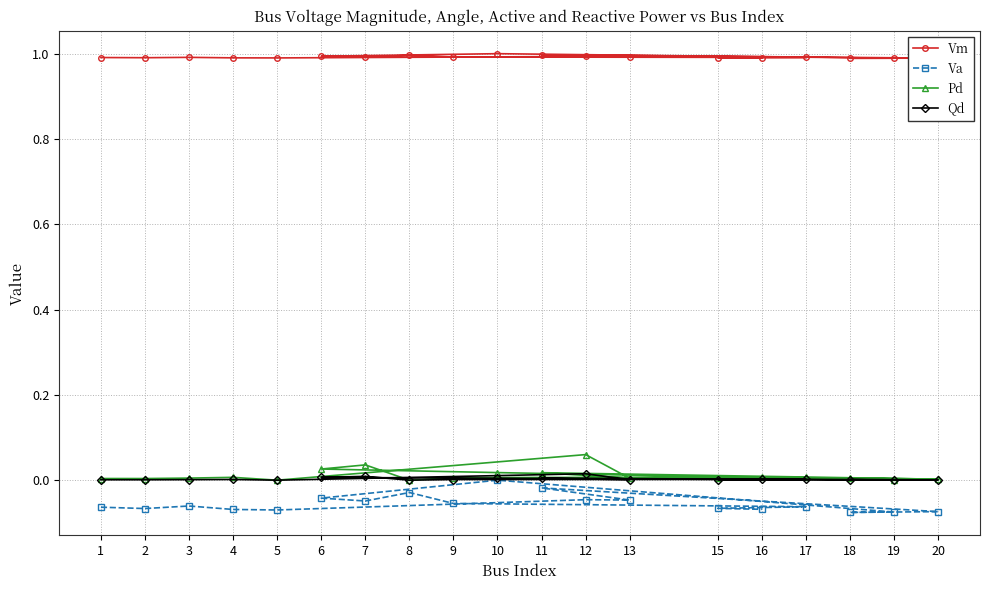

Which has a higher value, 8 or 6?

8